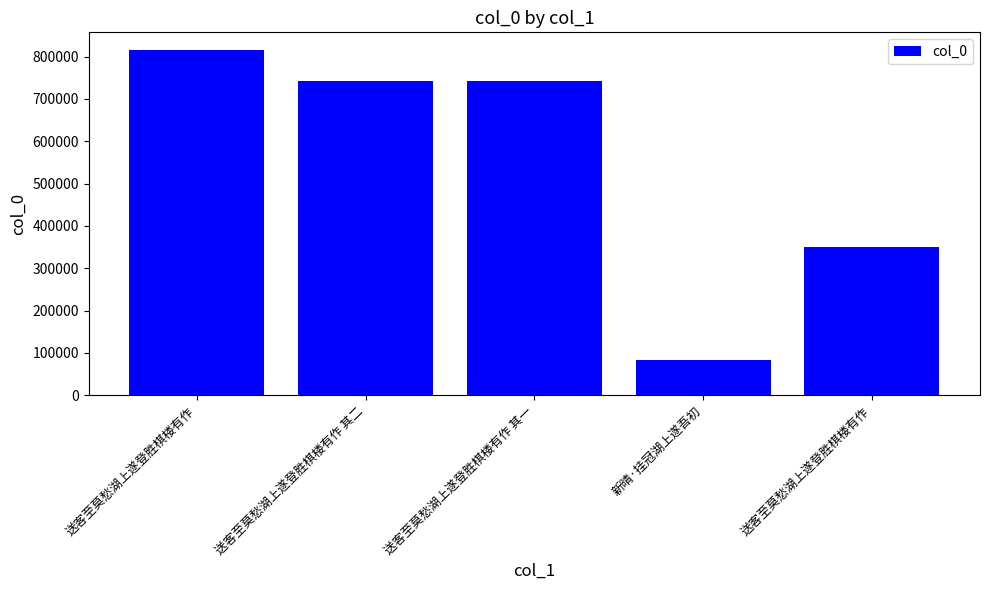

Are the bars horizontal?

No